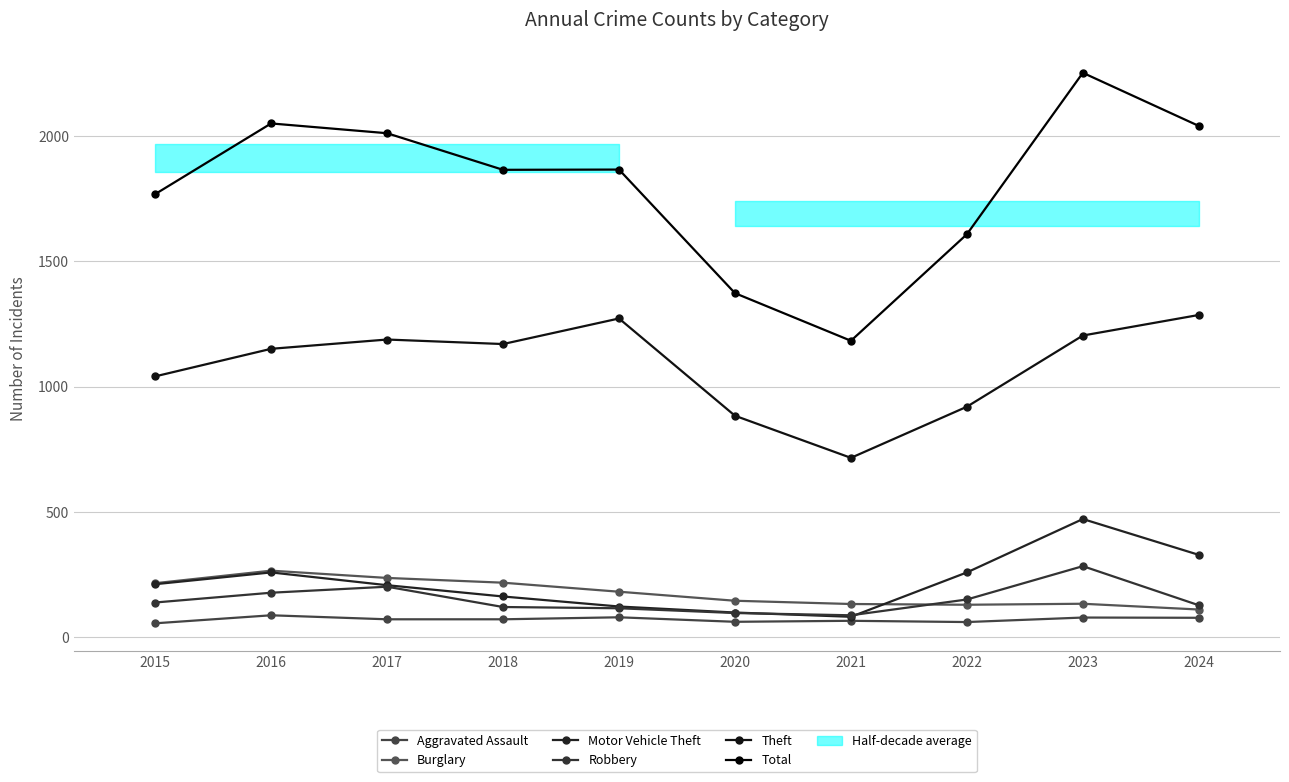

Rank the series at 2017 from highest to lowest value.

Total, Theft, Burglary, Motor Vehicle Theft, Robbery, Aggravated Assault